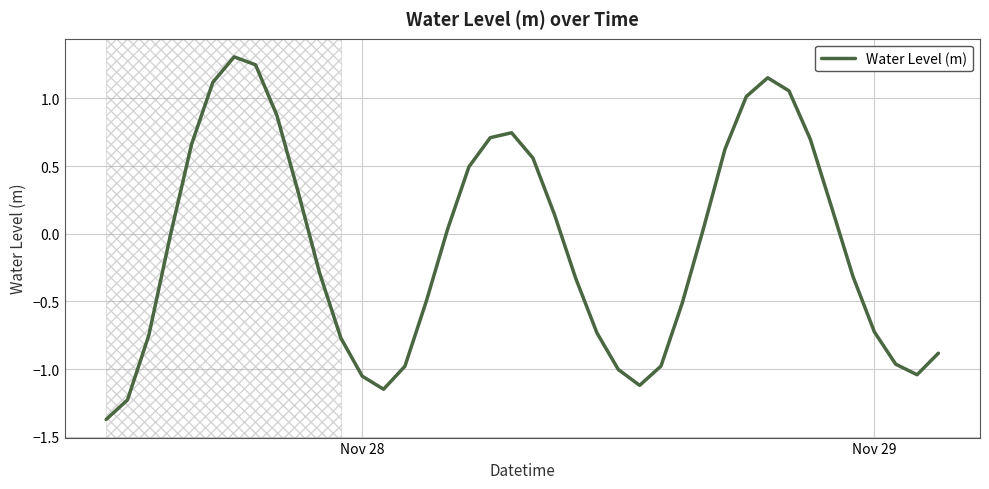

What is the minimum value shown in the chart?

-1.4